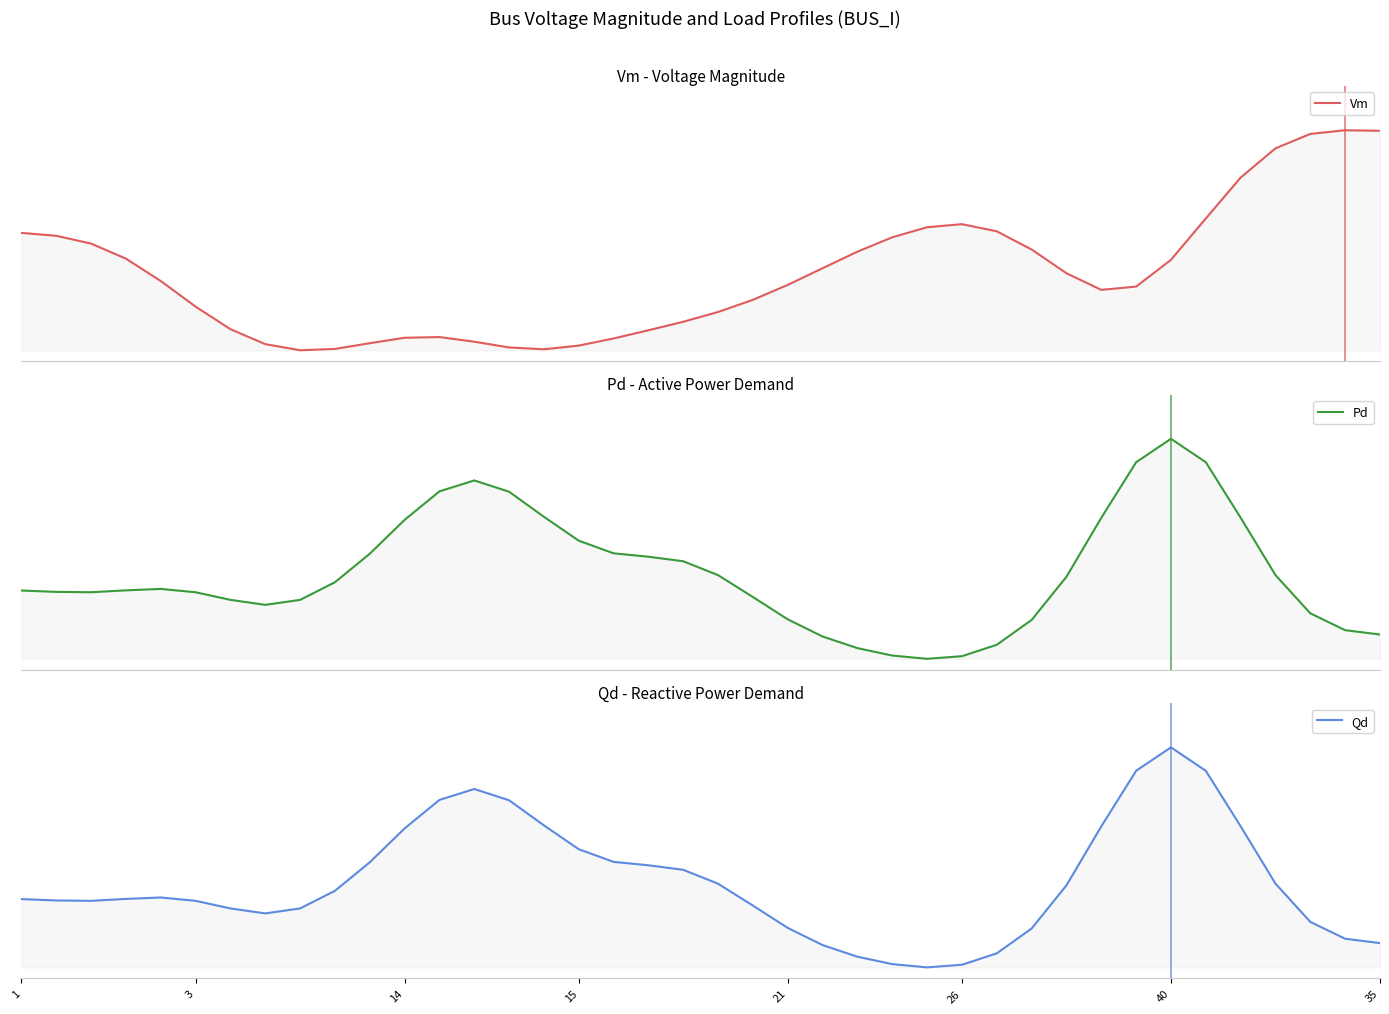

Reading right to left, what are all the values shown in this chart?

Vm: 1.0	1.0	1.0	0.9	0.8	0.6	0.4	0.3	0.3	0.3	0.5	0.5	0.6	0.6	0.5	0.4	0.4	0.3	0.2	0.2	0.1	0.1	0.1	0.0	0.0	0.0	0.0	0.1	0.1	0.0	0.0	0.0	0.0	0.1	0.2	0.3	0.4	0.5	0.5	0.5
Pd: 0.1	0.1	0.2	0.4	0.6	0.9	1.0	0.9	0.6	0.4	0.2	0.1	0.0	0.0	0.0	0.0	0.1	0.2	0.3	0.4	0.4	0.5	0.5	0.5	0.6	0.8	0.8	0.8	0.6	0.5	0.3	0.3	0.2	0.3	0.3	0.3	0.3	0.3	0.3	0.3
Qd: 0.1	0.1	0.2	0.4	0.6	0.9	1.0	0.9	0.6	0.4	0.2	0.1	0.0	0.0	0.0	0.0	0.1	0.2	0.3	0.4	0.4	0.5	0.5	0.5	0.6	0.8	0.8	0.8	0.6	0.5	0.3	0.3	0.2	0.3	0.3	0.3	0.3	0.3	0.3	0.3